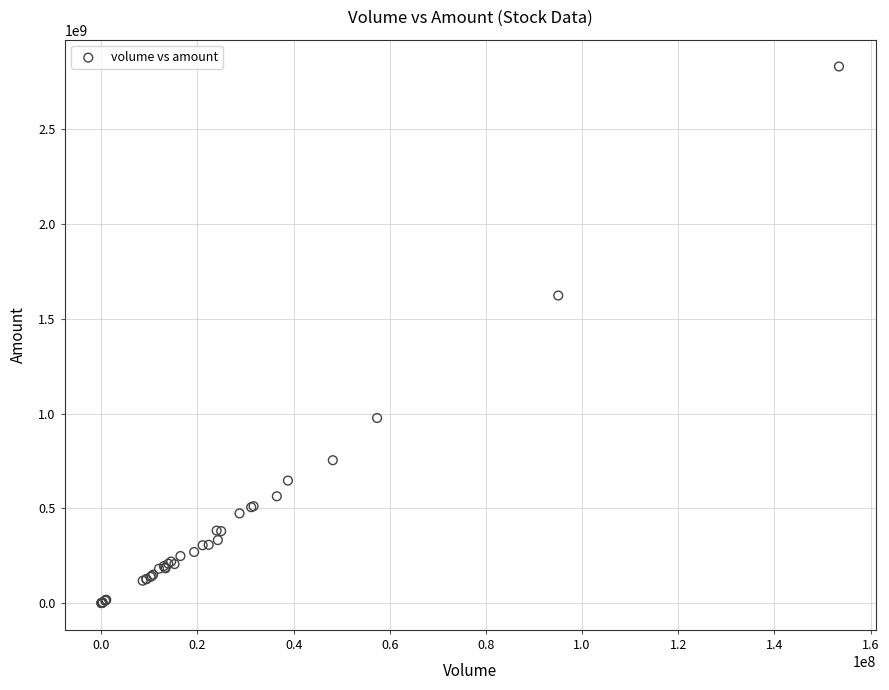

What Y value in the scatter plot is closest to 1416189693?

1623312440